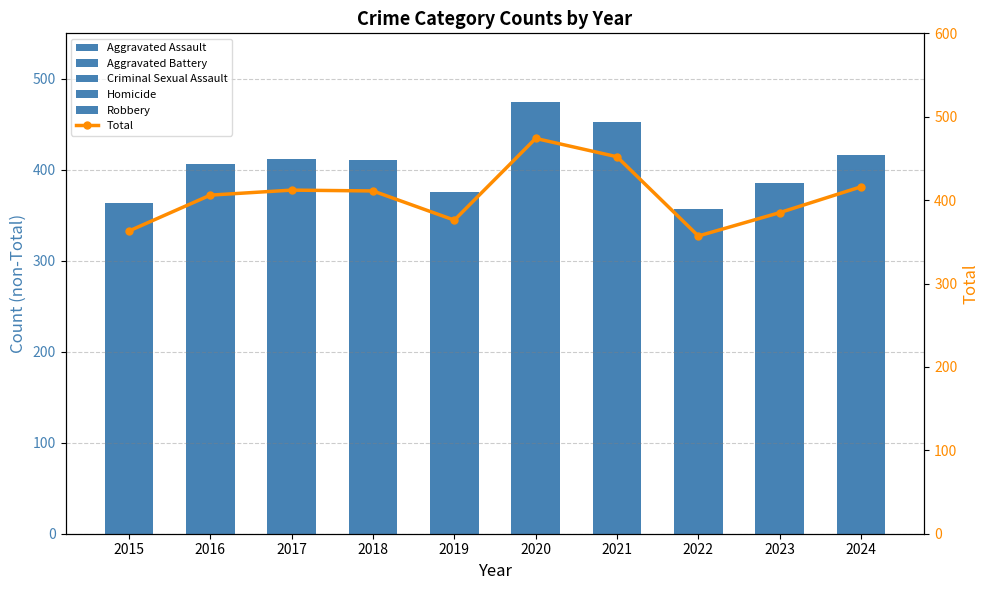

What is the value of the Criminal Sexual Assault bar at the 6th from the left?

23